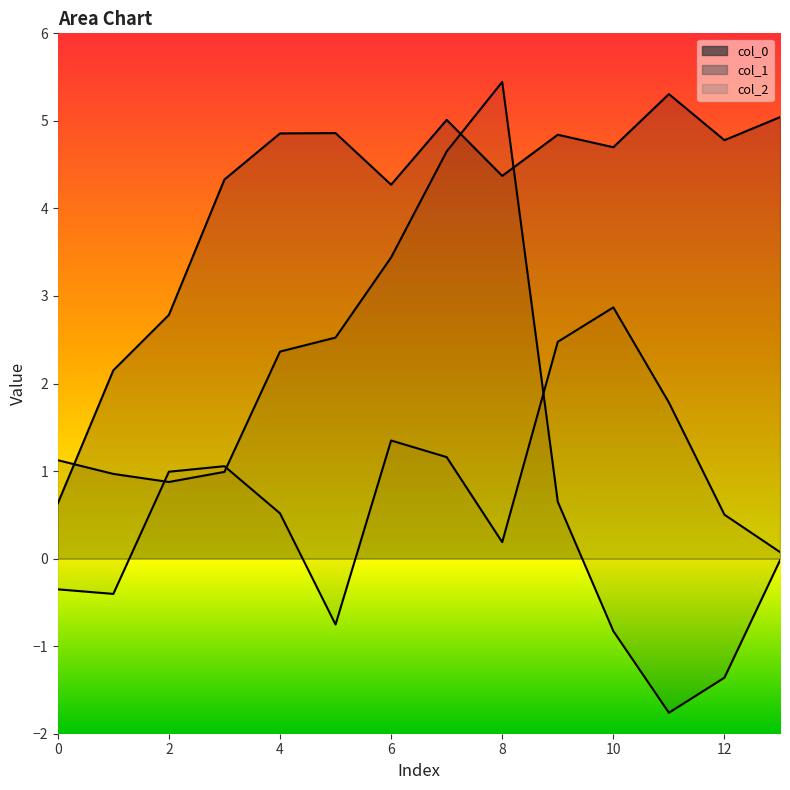

Where does the col_2 series first go above 0?

2